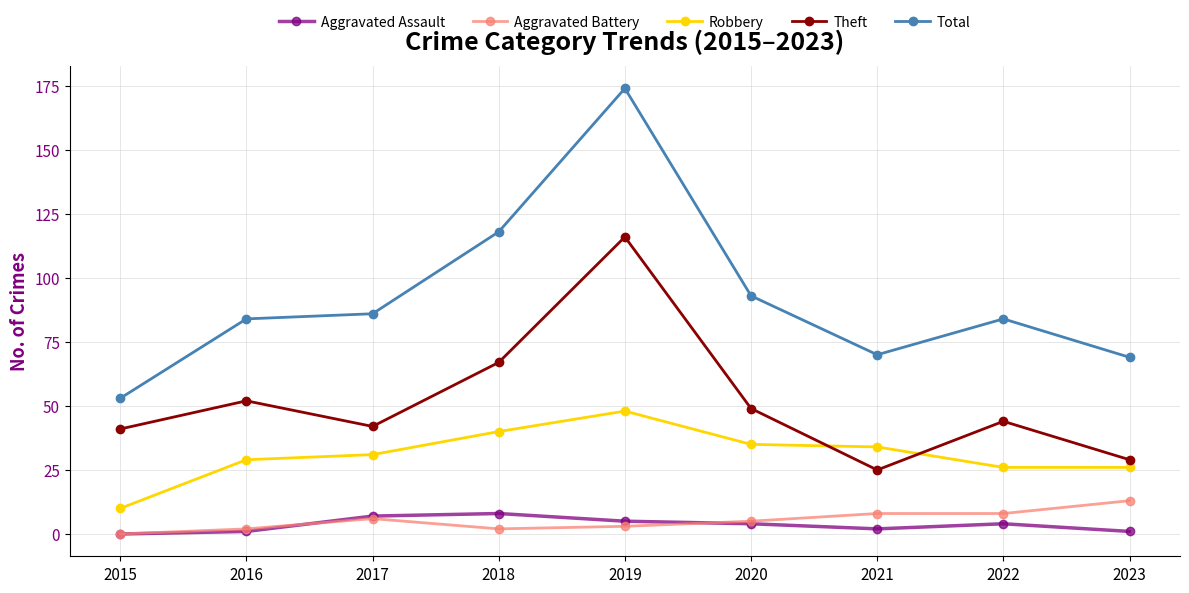

Between 2016 and 2021, which series saw the biggest shift?

Theft